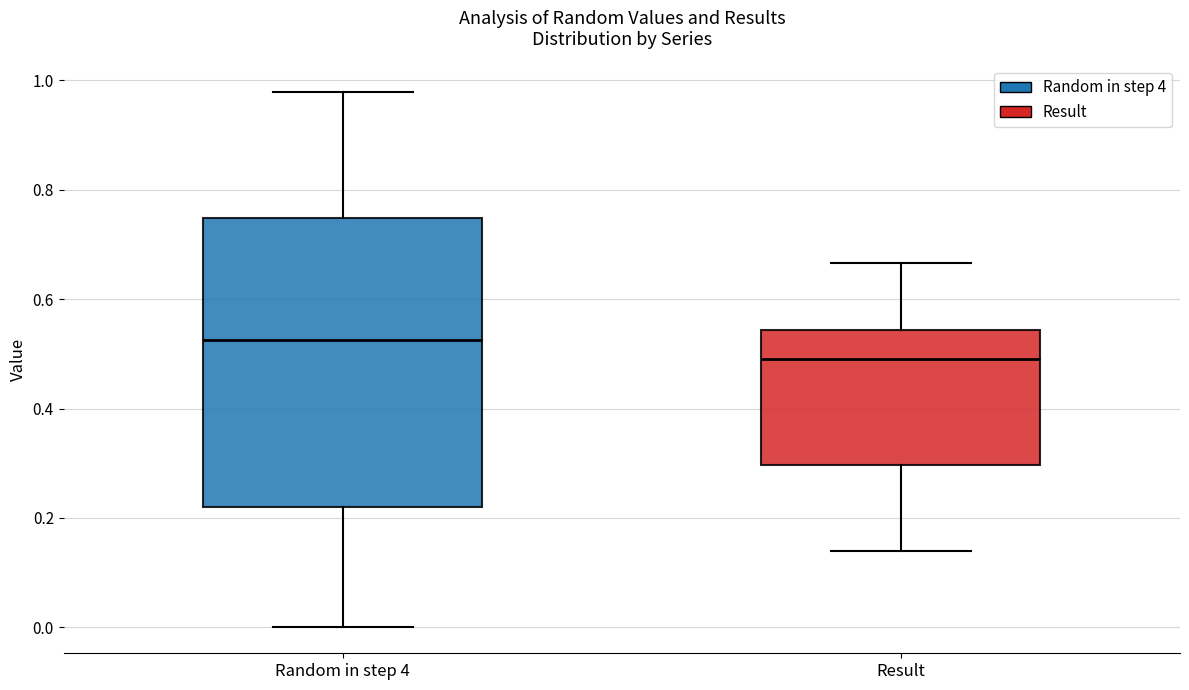

Which box is the tallest, from its lower edge to its upper edge?

Random in step 4